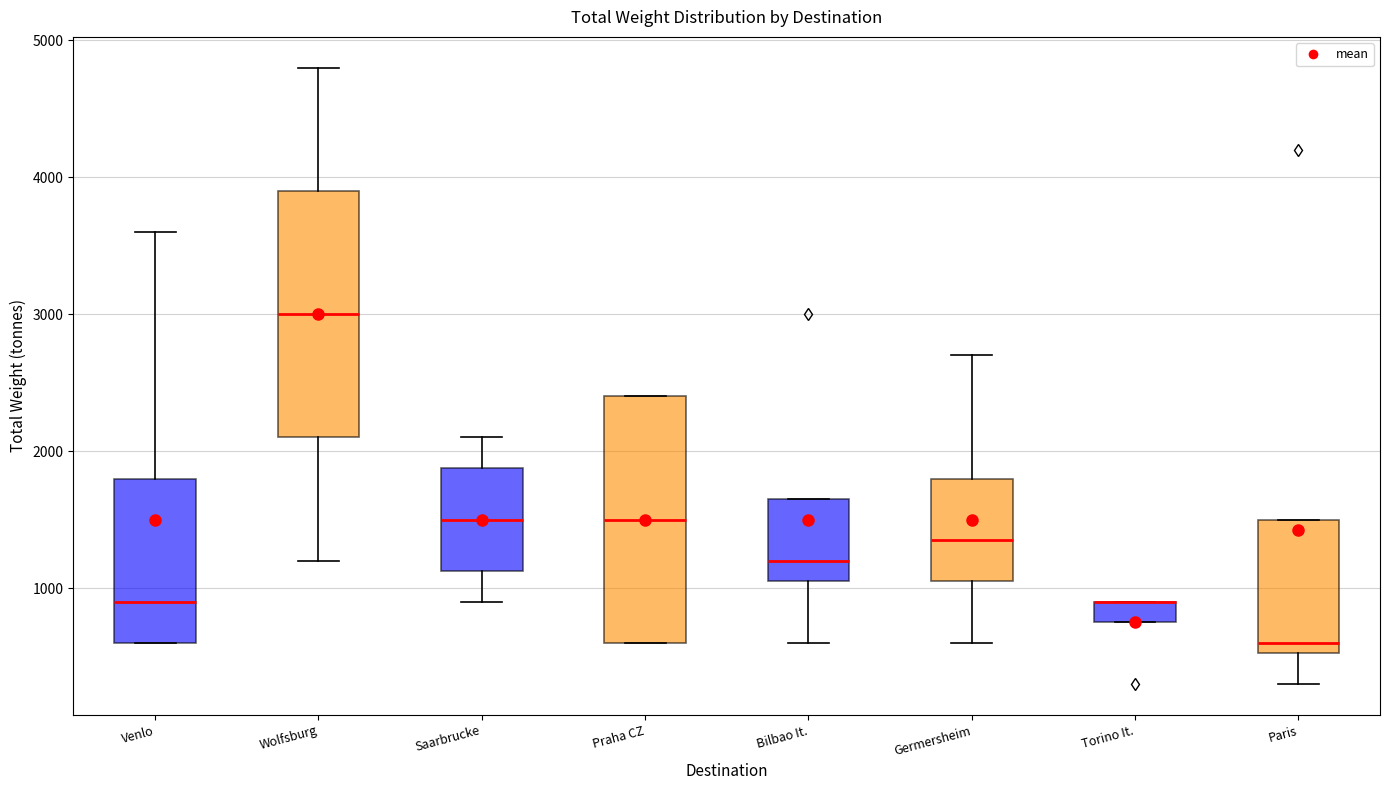

Reading left to right, read every box against the y-axis: the position of its median line, the range the box covers, and the ends of its whiskers. The values are not printed on the chart, so give them approximately, as read against the axis.

Venlo: median 900, box 600 to 1800, whiskers 600 to 3600
Wolfsburg: median 3000, box 2100 to 3900, whiskers 1200 to 4800
Saarbrucke: median 1500, box 1100 to 1900, whiskers 900 to 2100
Praha CZ: median 1500, box 600 to 2400, whiskers 600 to 2400
Bilbao It.: median 1200, box 1100 to 1700, whiskers 600 to 1700
Germersheim: median 1400, box 1100 to 1800, whiskers 600 to 2700
Torino It.: median 900 (drawn on the box's upper edge), box 800 to 900, whiskers 800 to 900
Paris: median 600, box 500 to 1500, whiskers 300 to 1500